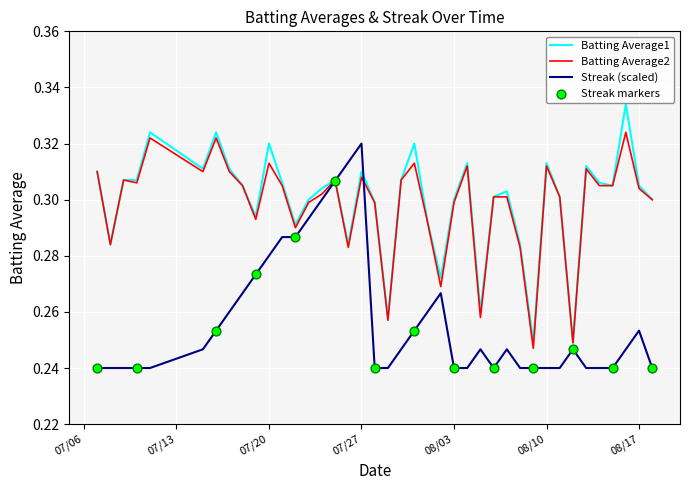

How many lines are shown in the chart?

3